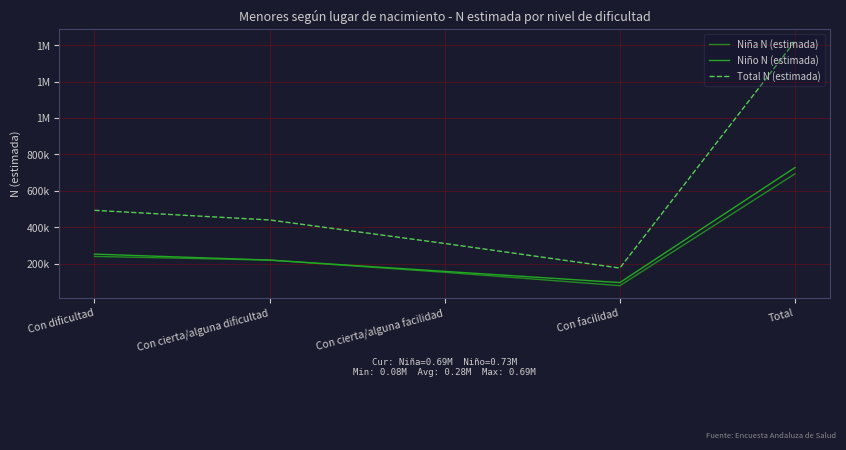

Which series has the largest total across all categories?

Total N (estimada)